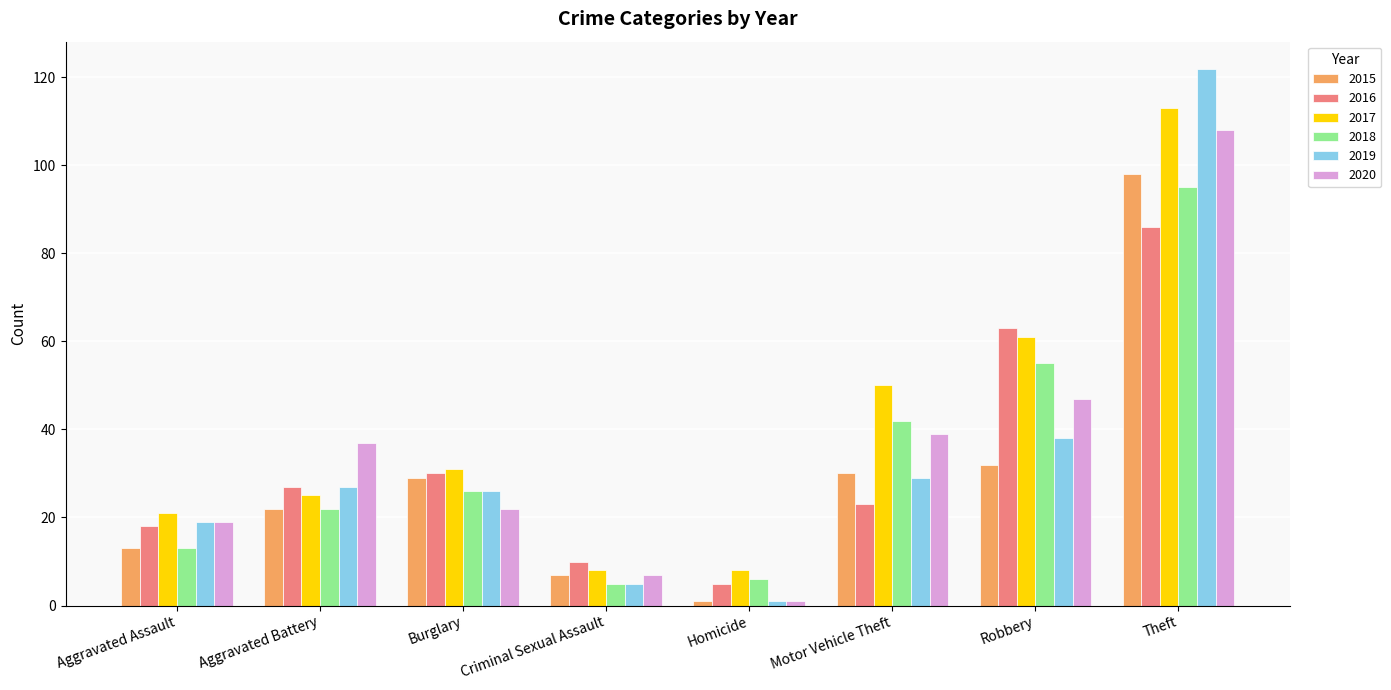

What is the difference between the maximum and minimum values in the 2016 series?

81